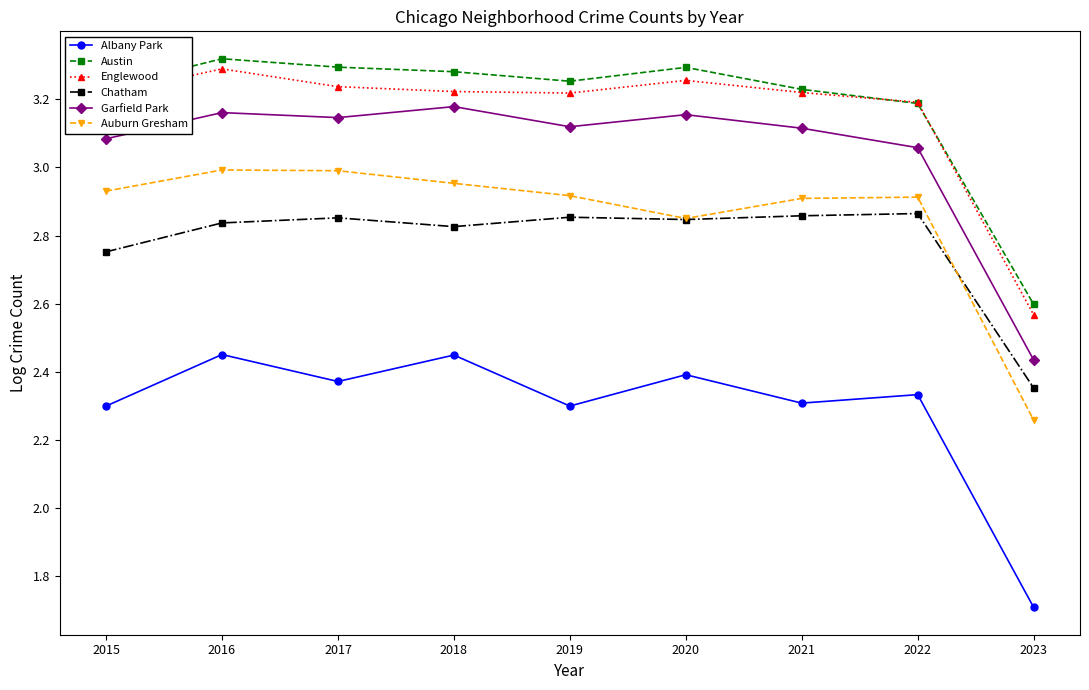

In Albany Park, how many points are lower than both neighbors (excluding endpoints)?

3